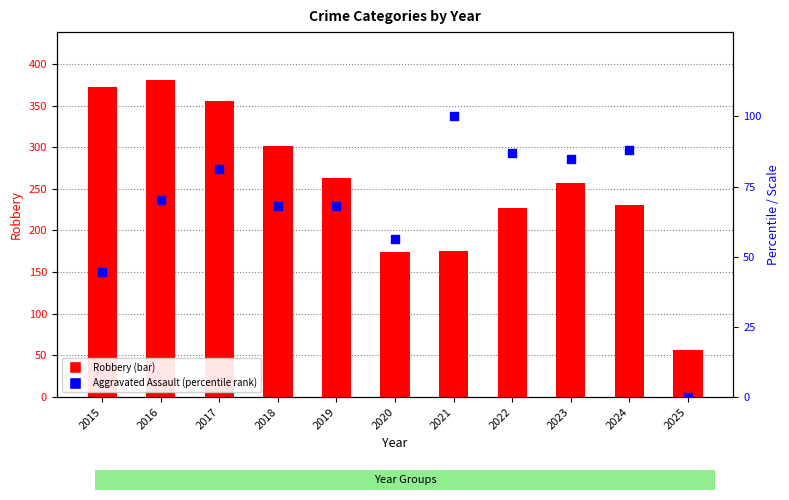

Which series contains the highest Y value?

Robbery